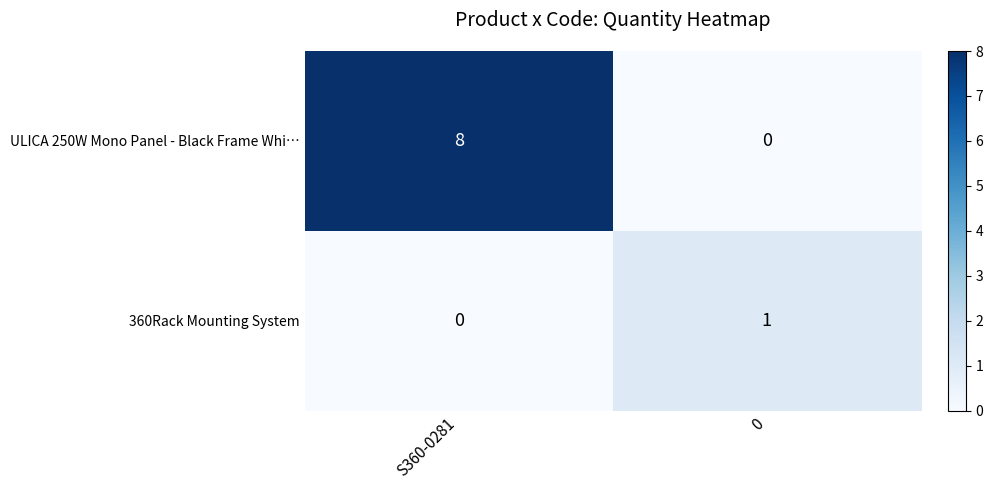

Which category has the highest value in the ULICA 250W Mono Panel - Black Frame Whi… series?

S360-0281